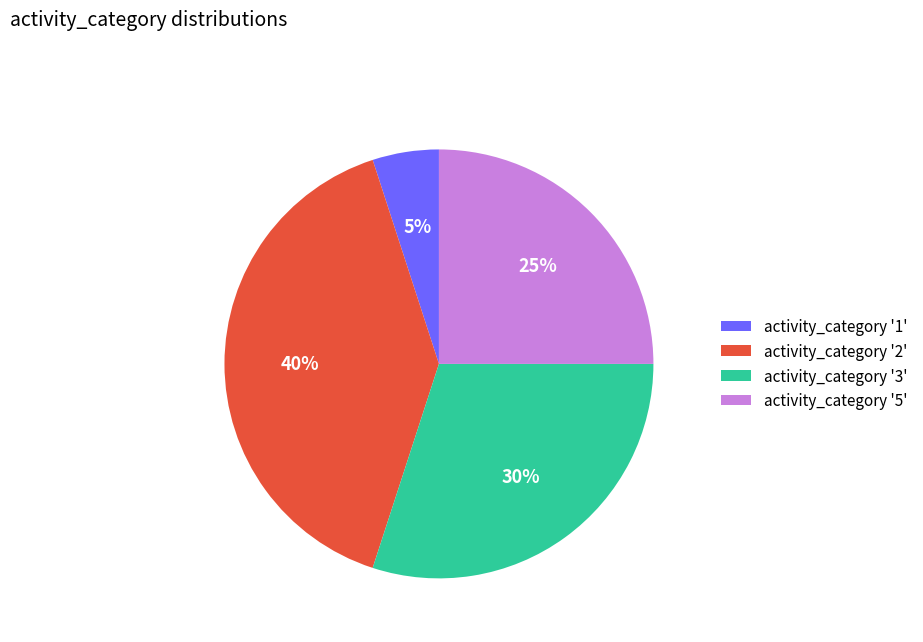

Is there a majority slice in this chart?

No